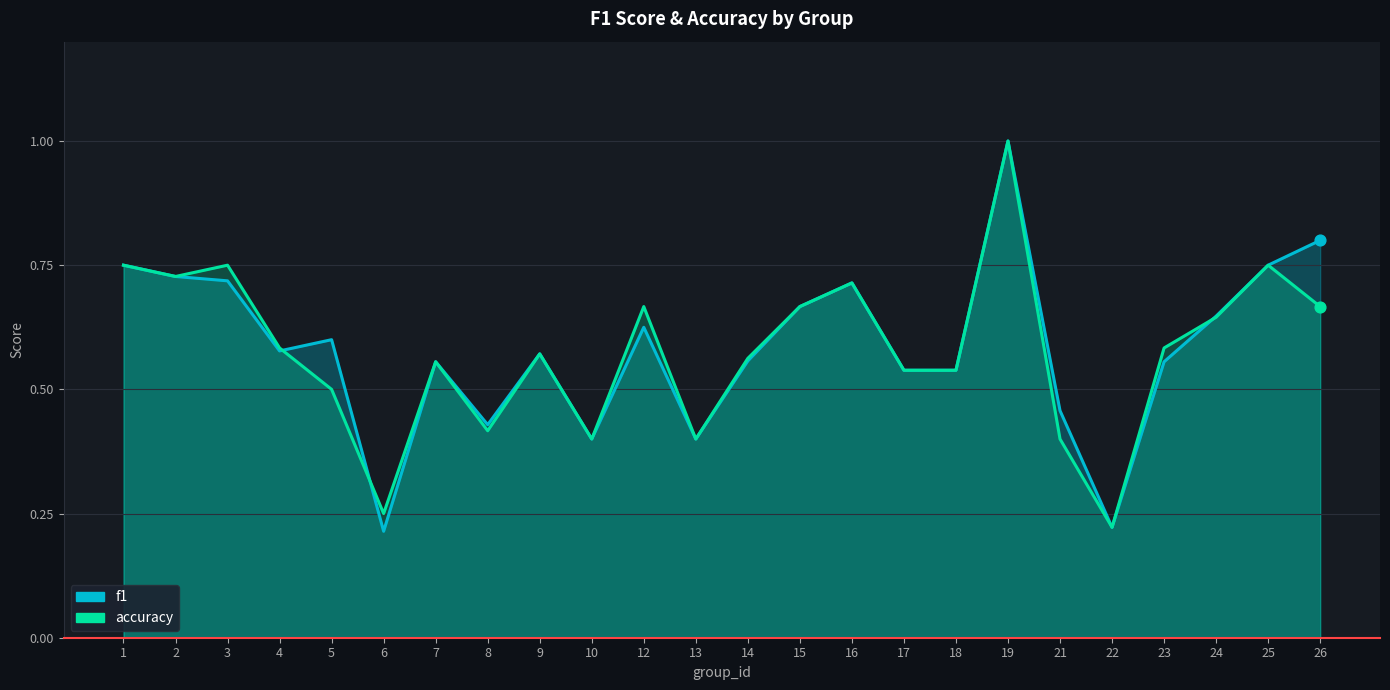

At how many categories does at least one series exceed 0?

24